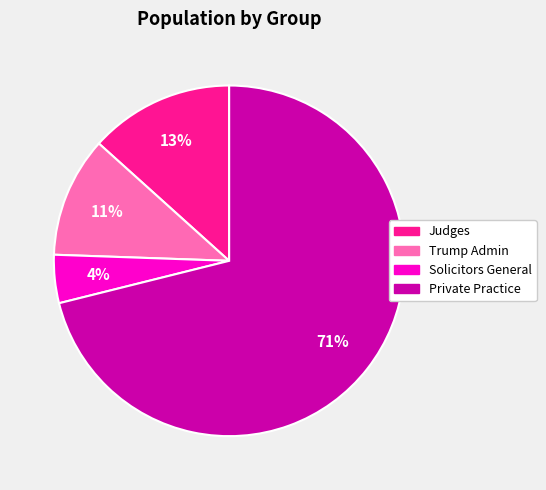

True or false: Solicitors General accounts for 4% of the total.

True